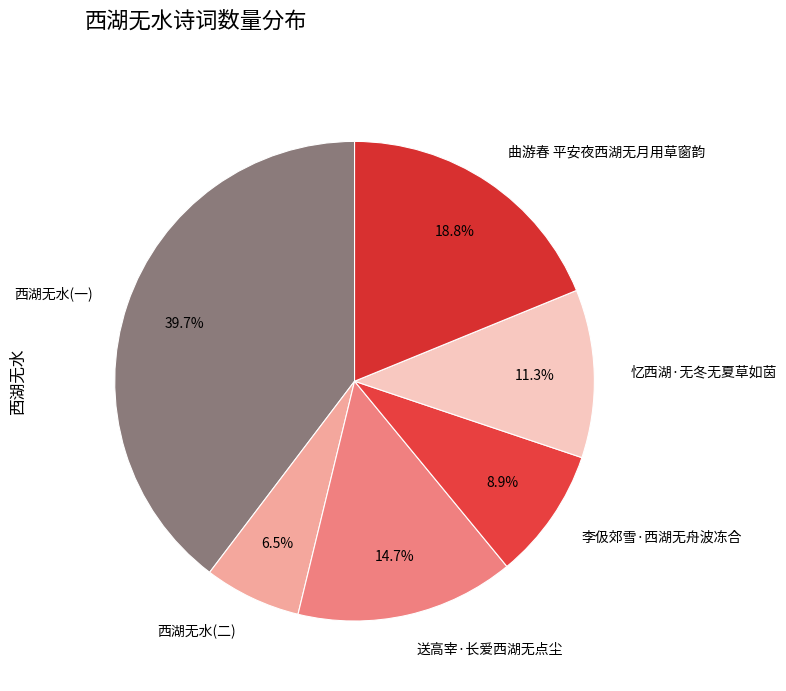

Which category has the smallest portion of the pie?

西湖无水(二)